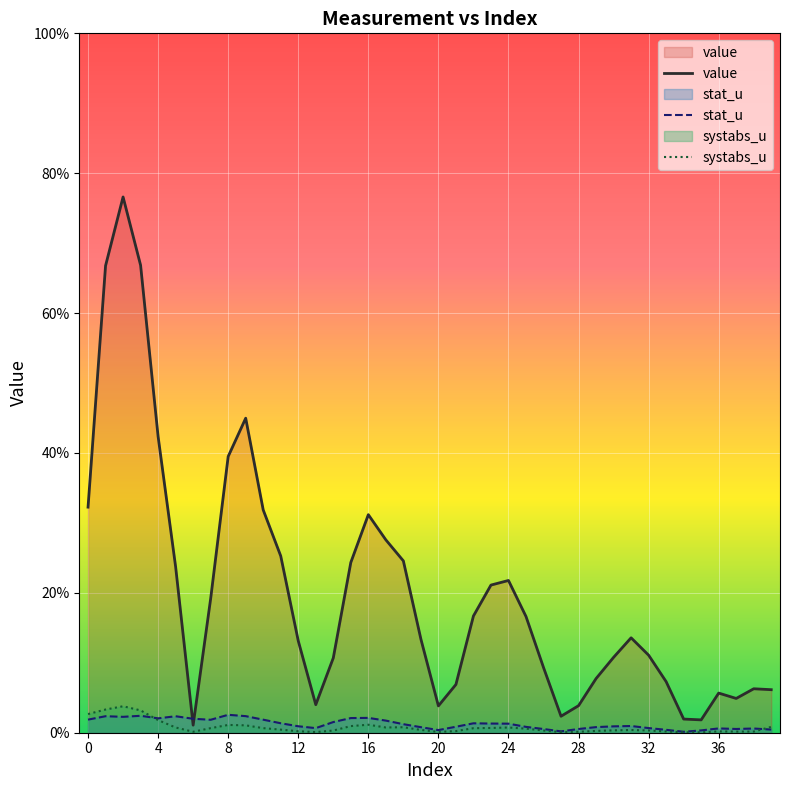

List the series in order of their peak value, lowest first.

stat_u, systabs_u, value